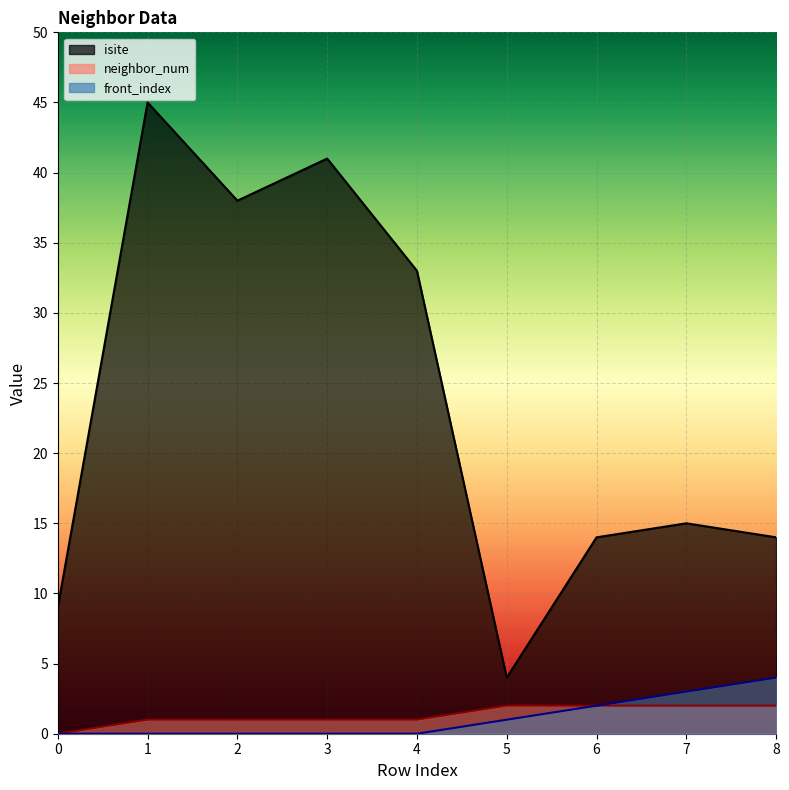

Does the chart display data point markers on the line(s)?

No